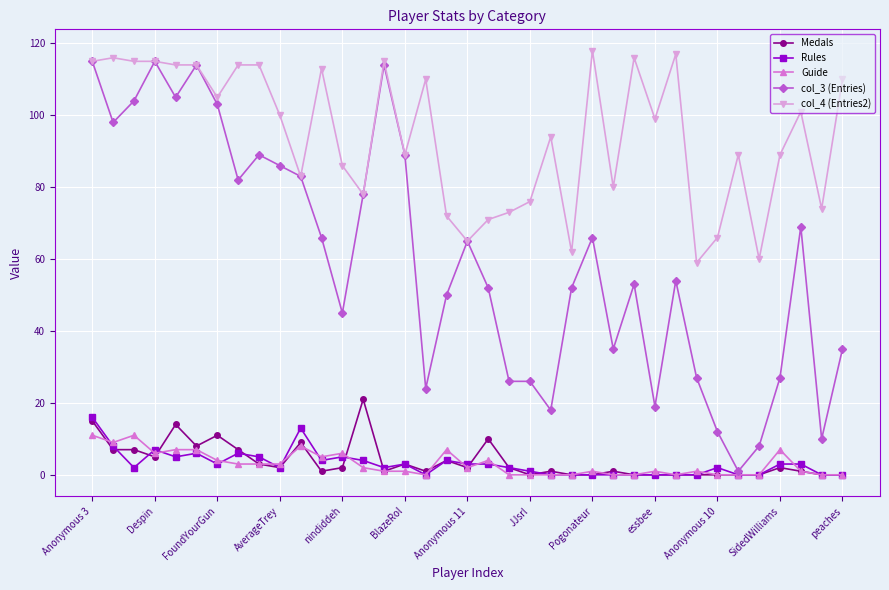

Which series has the widest spread of values?

col_3 (Entries)